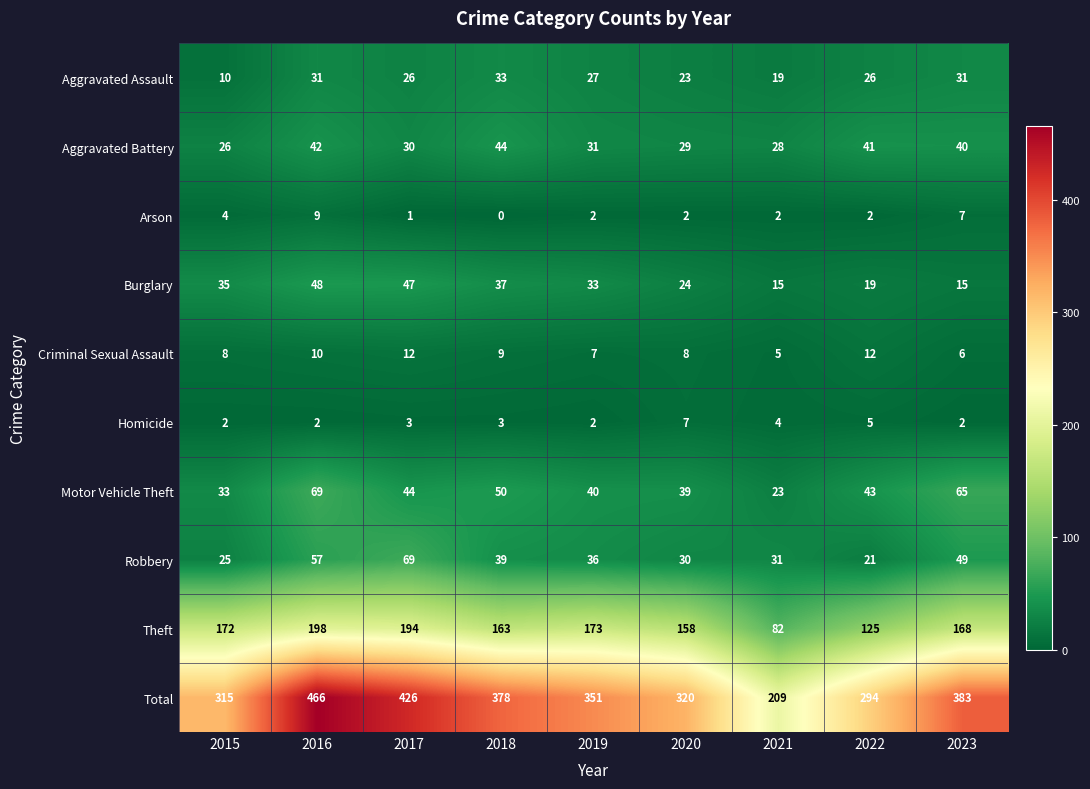

At which category is the sum across all series the highest?

2016